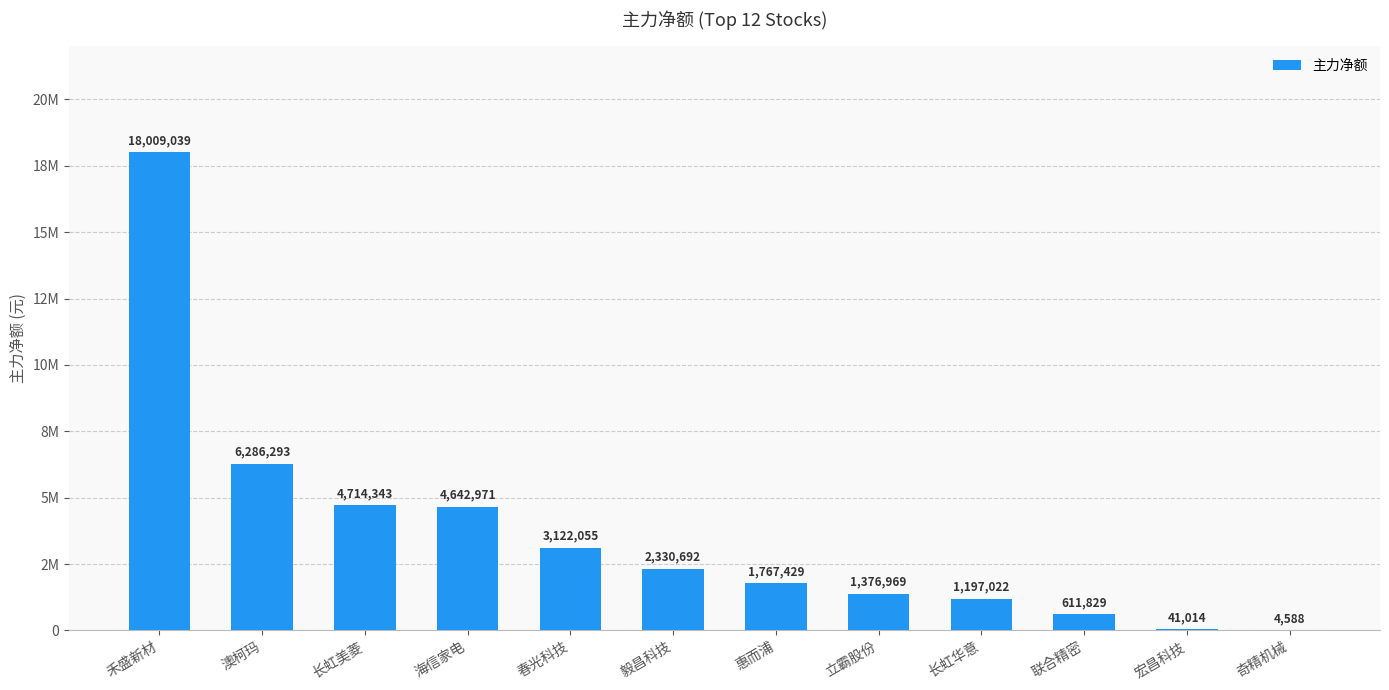

What is the difference between the maximum and minimum values?

18004451